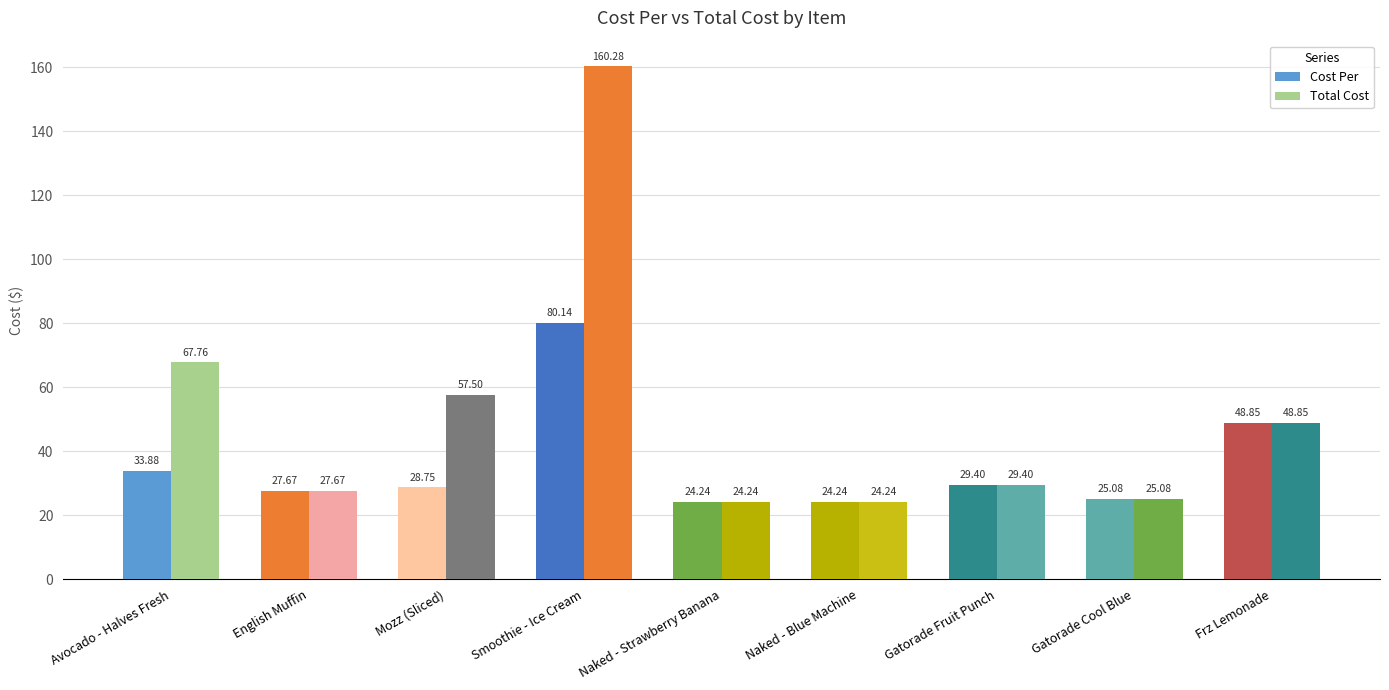

Is the value of Total Cost at Naked - Blue Machine greater than the value of Cost Per at Mozz (Sliced)?

No